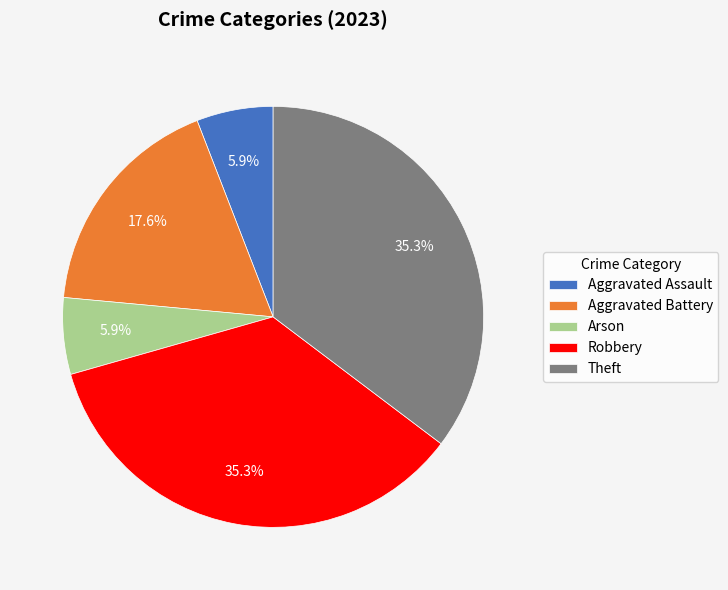

Is there a majority slice in this chart?

No